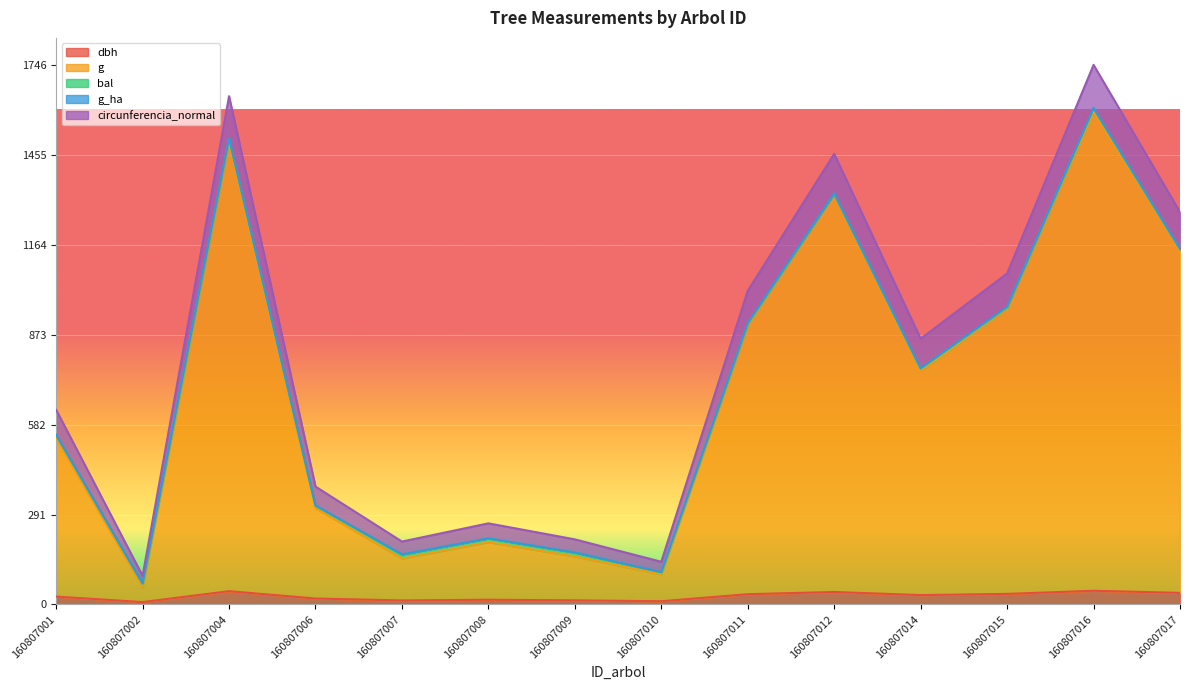

At how many categories does at least one series exceed 1567?

2